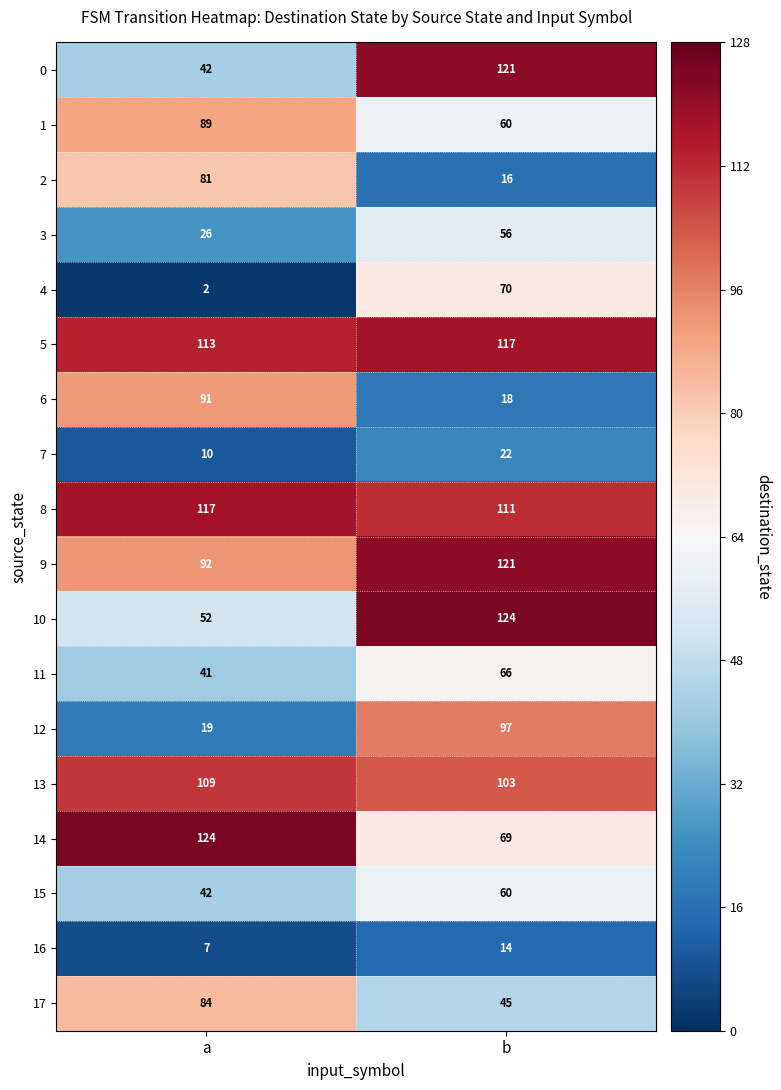

What is the sum of the 7 values at b and a?

32